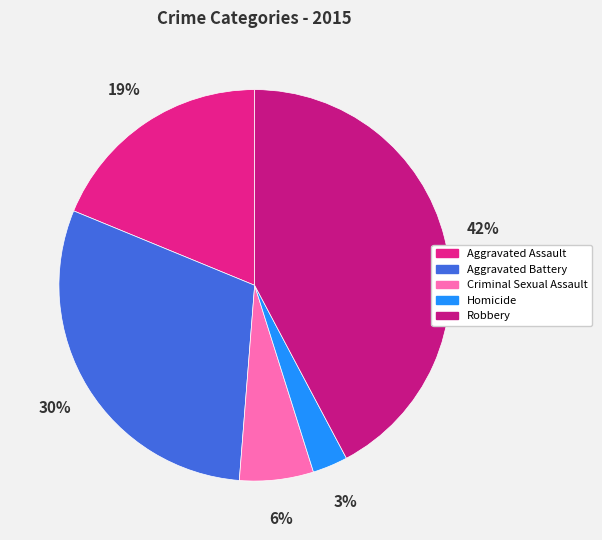

Combined, do Criminal Sexual Assault and Robbery account for over 50%?

No